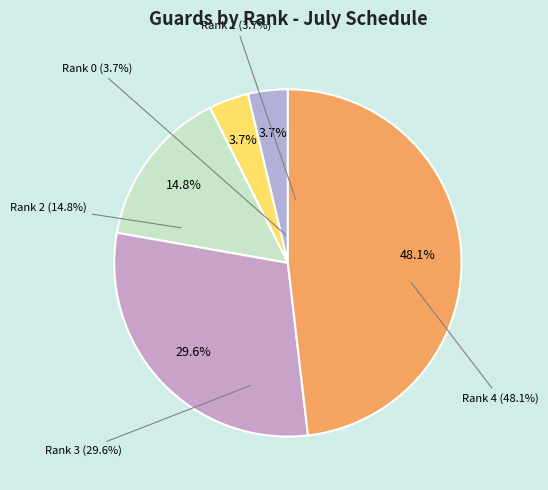

What percentage is the Rank 2 slice, to the nearest percent?

15%